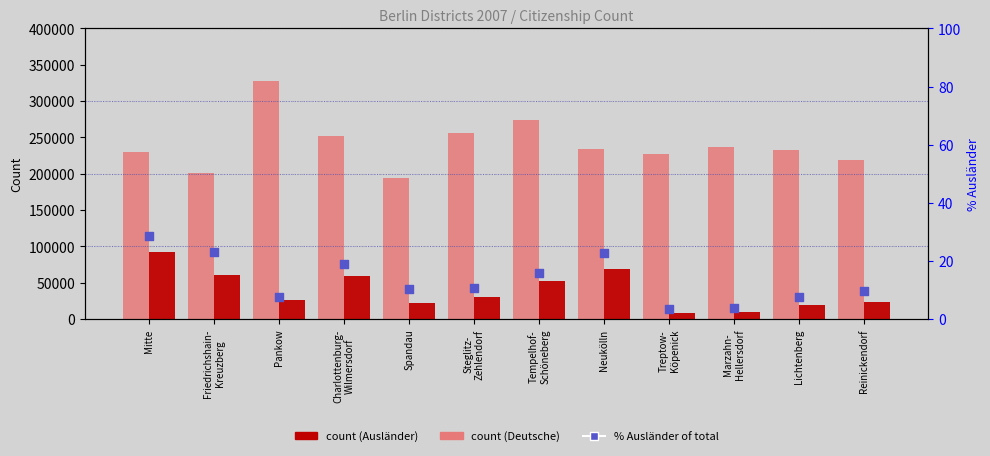

Which series has the largest total across all categories?

Deutsche